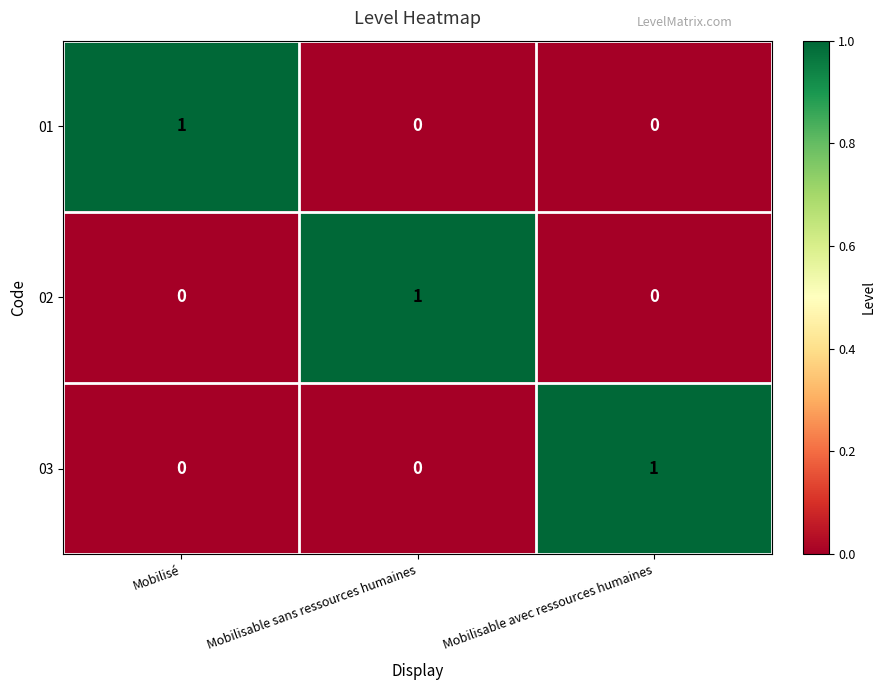

True or false: 01 has a value of 1 at Mobilisable sans ressources humaines.

False